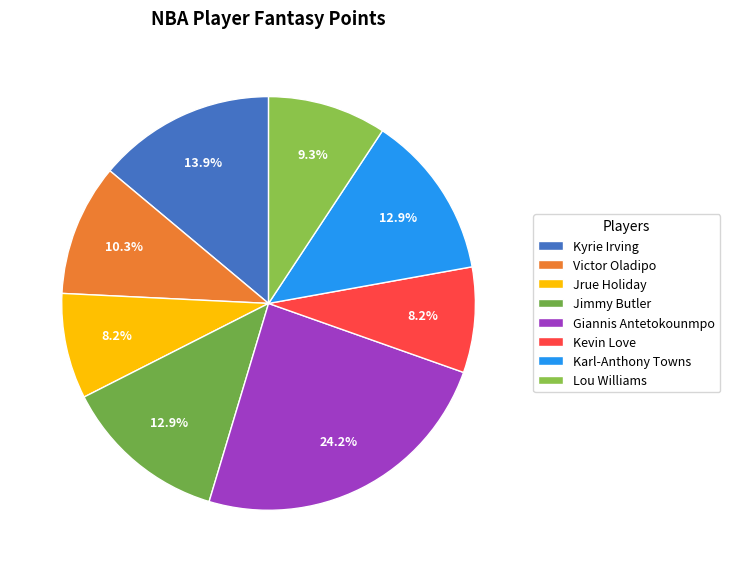

How much of the chart is everything except Victor Oladipo?

89.7%